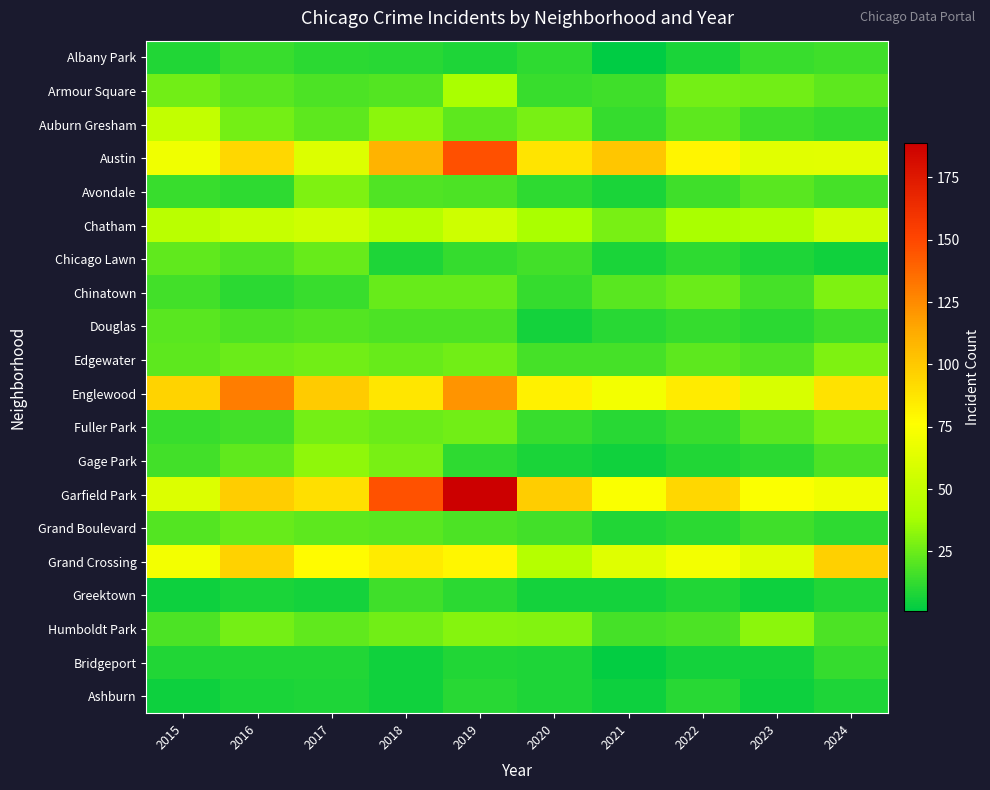

At how many categories does at least one series exceed 28?

10